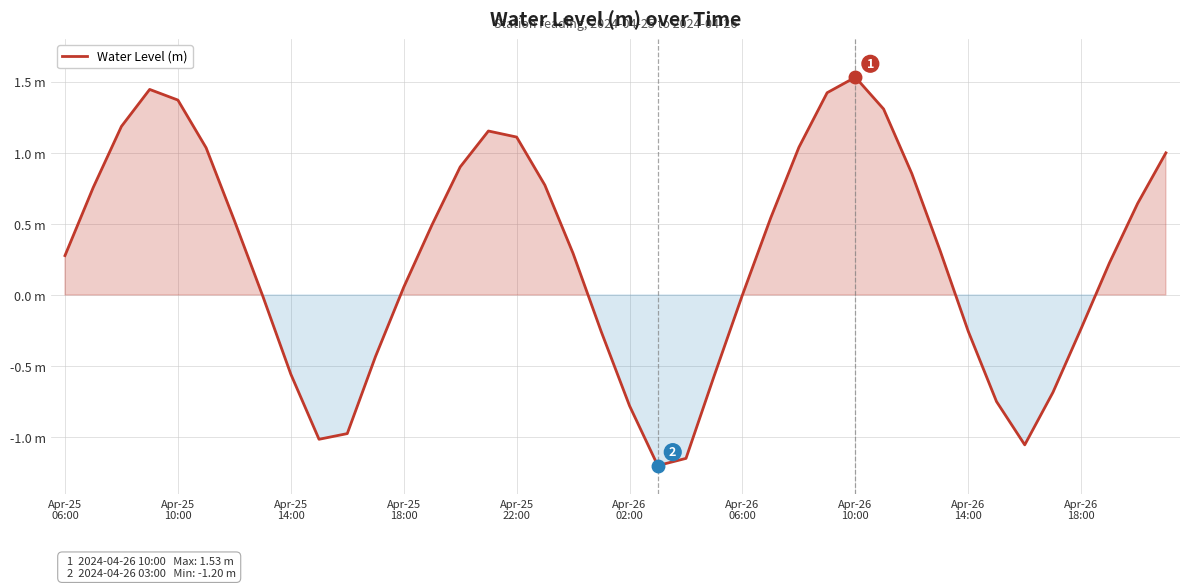

What is the sum of all values?

10.3